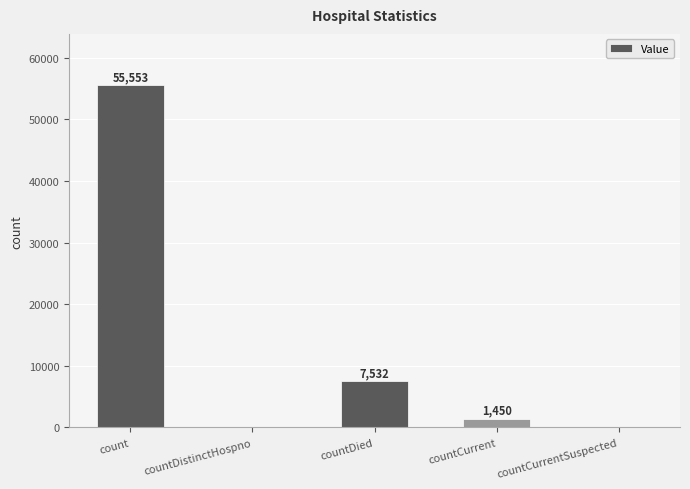

The value at count is 89300. True or false?

False